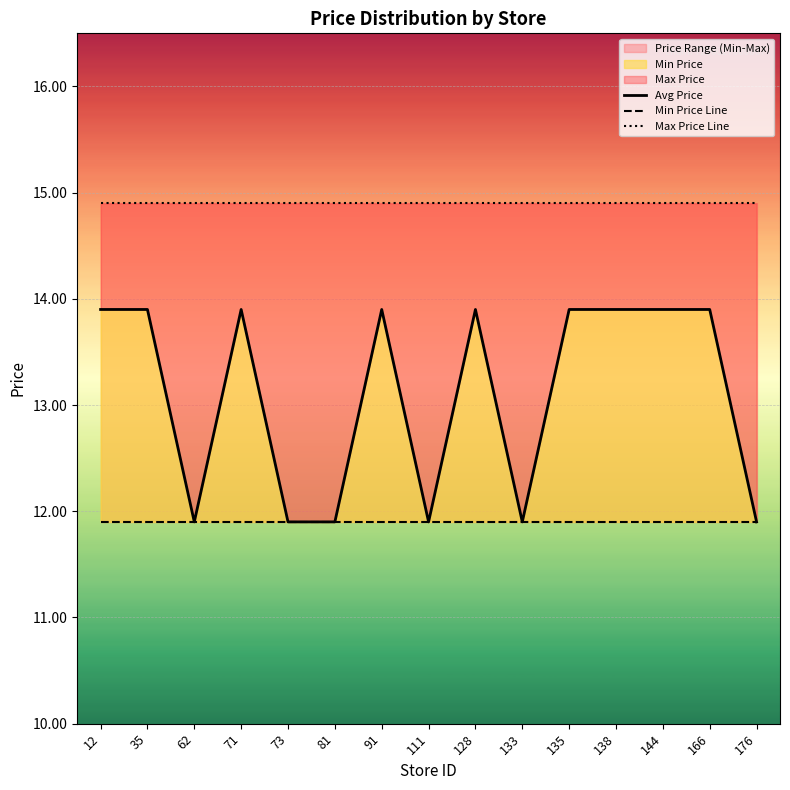

Is this an area chart (filled region under the line)?

No